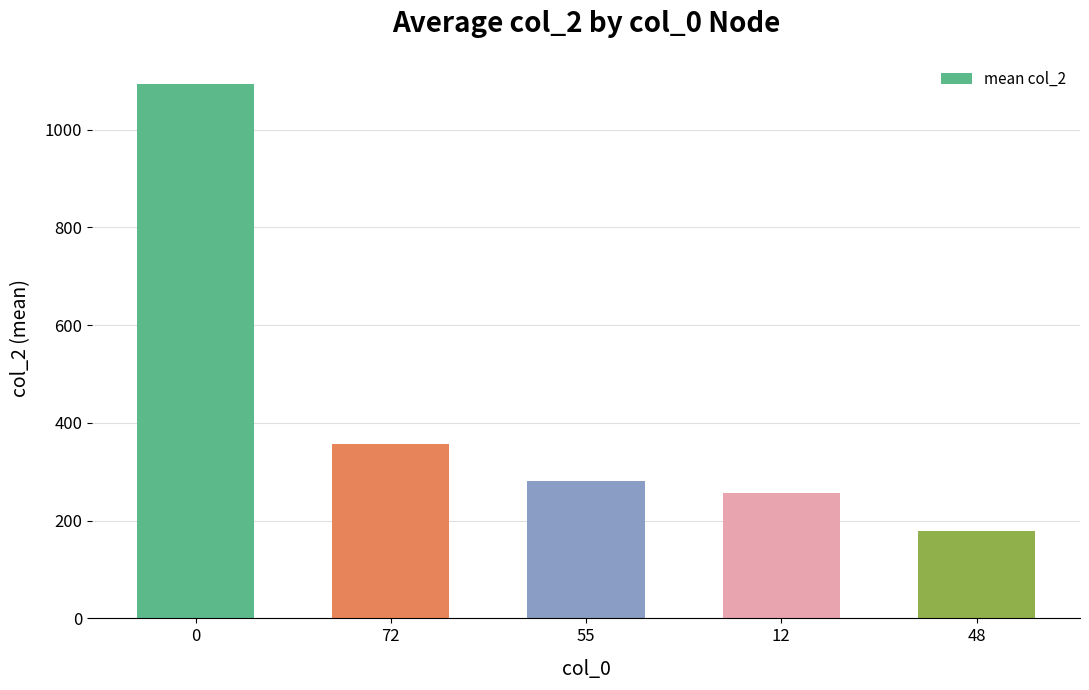

True or false: the data shows 179.3 at 48.

True